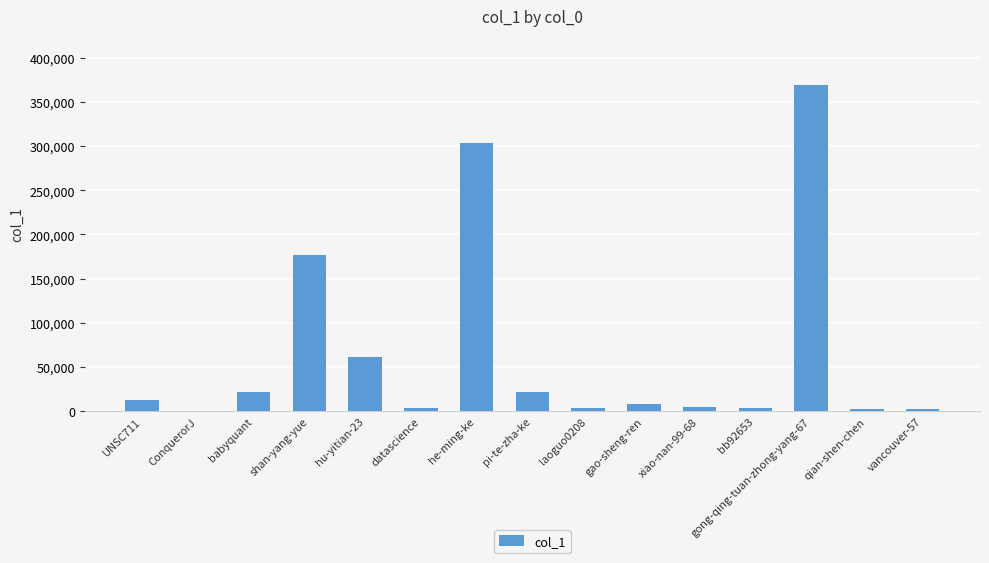

At which category does the chart reach its peak across all series?

gong-qing-tuan-zhong-yang-67